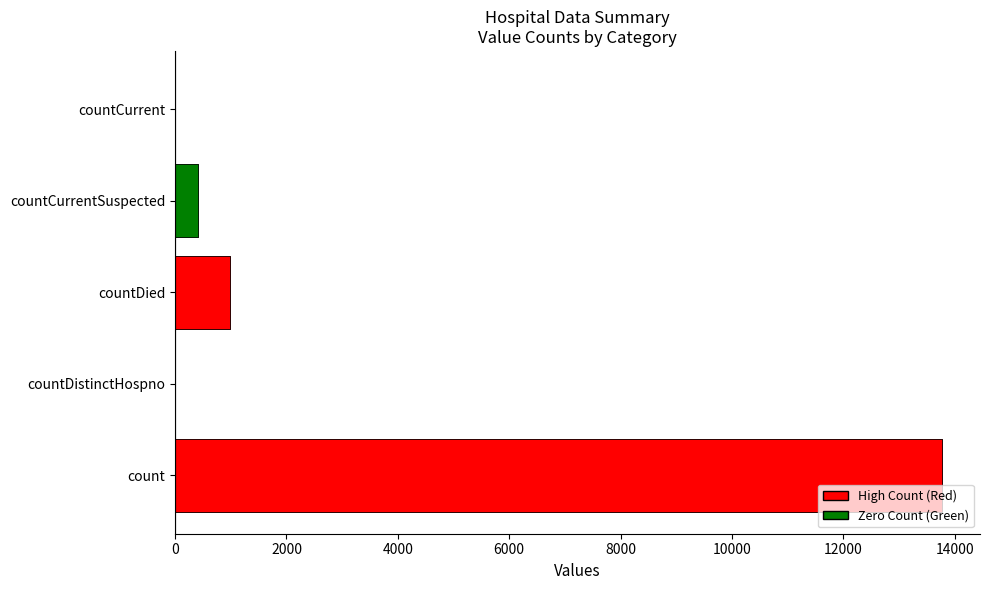

What is the value of the 4th bar from the left?

418